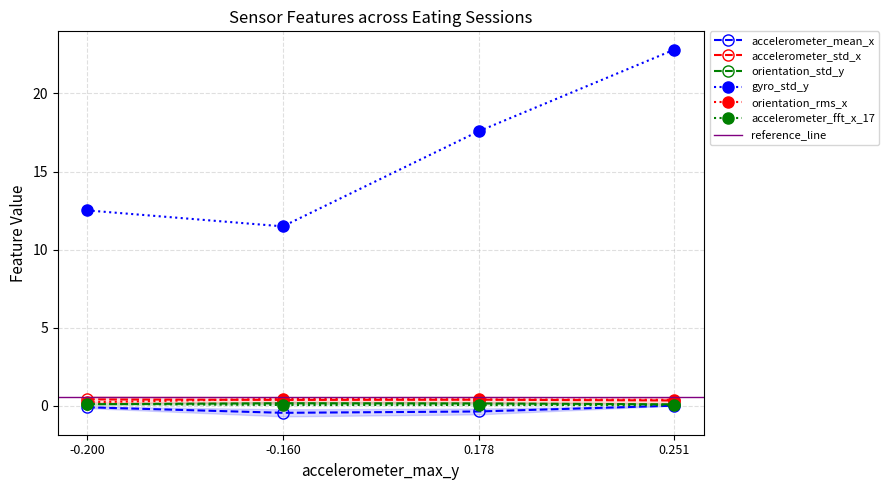

What is the difference between the maximum and minimum values in the gyro_std_y series?

11.3